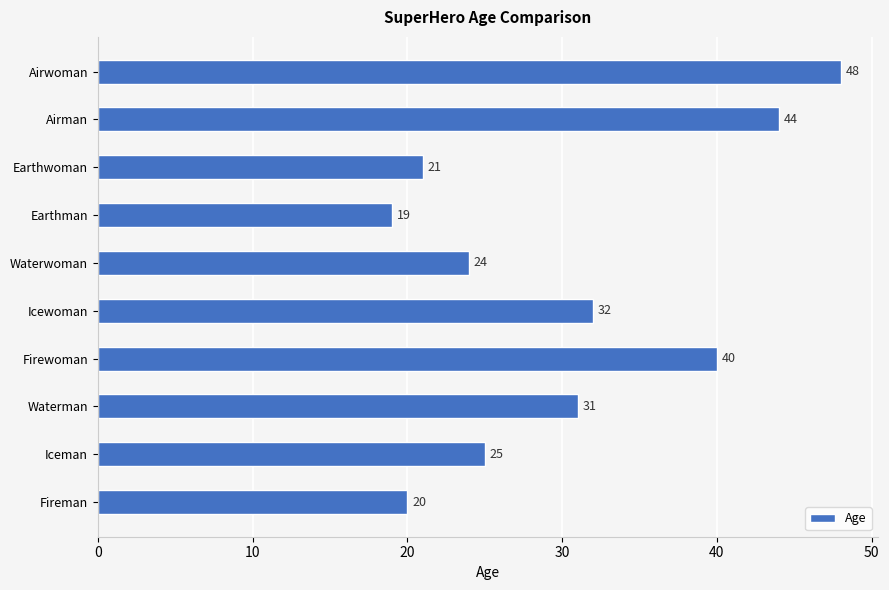

Does the chart contain stacked bars?

No